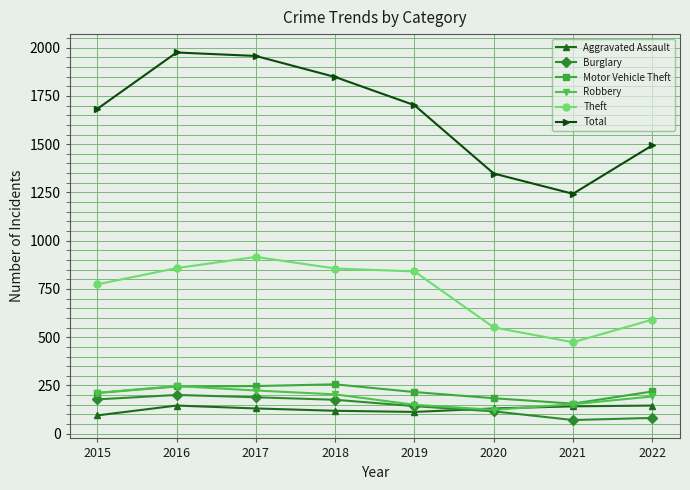

Is this an area chart (filled region under the line)?

No